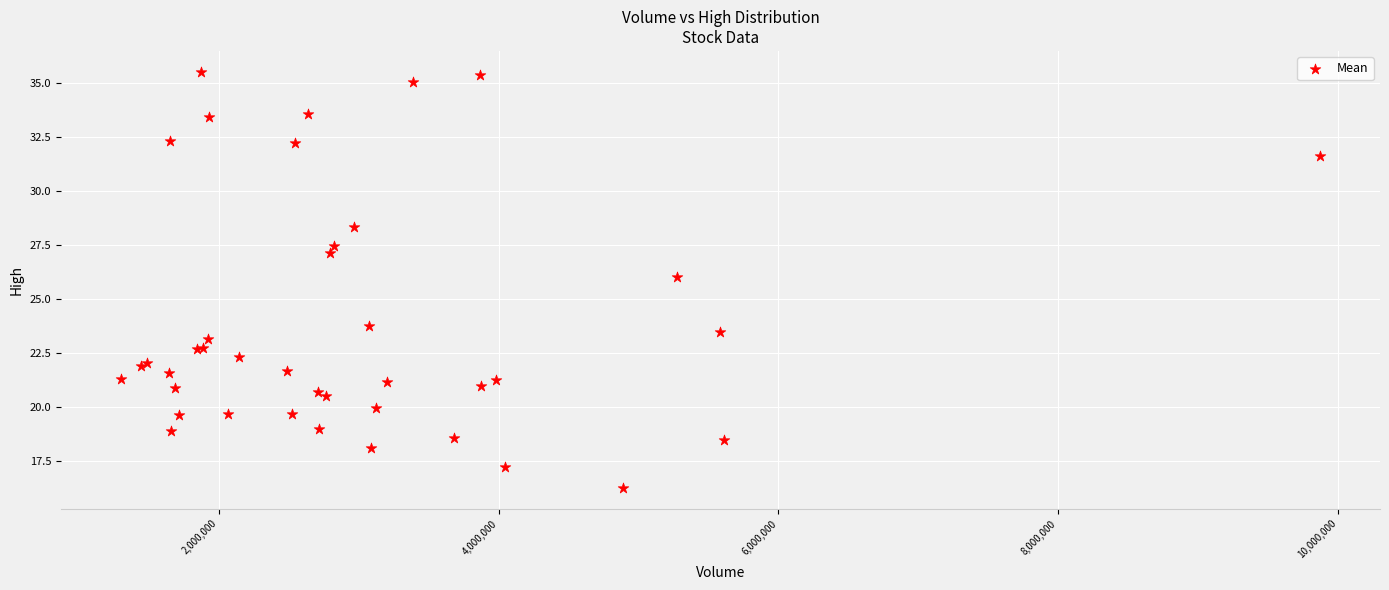

What Y value in the scatter plot is closest to 25?

26.0